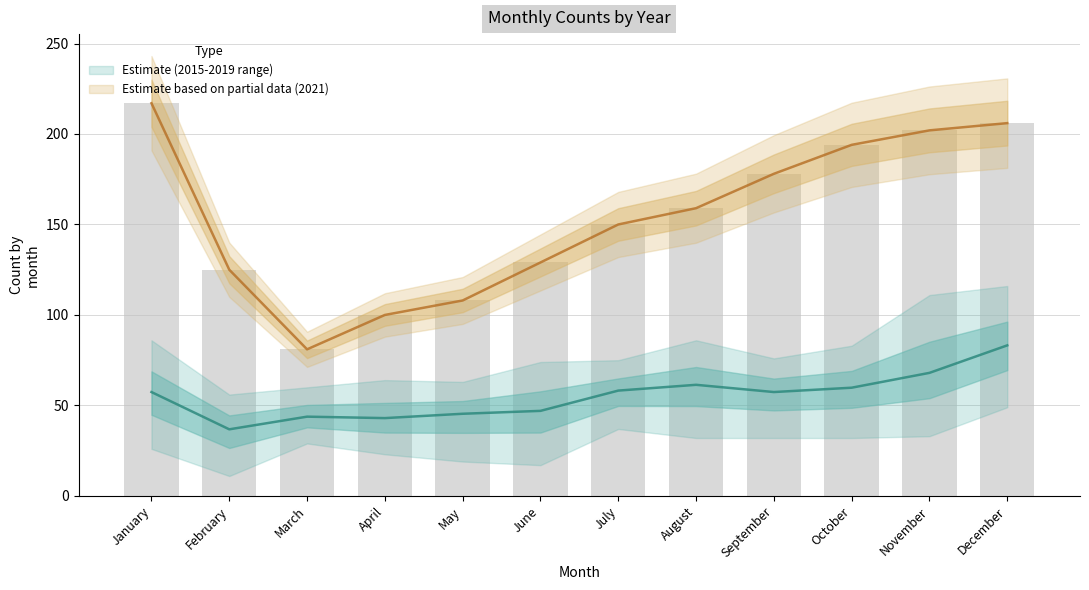

Which category has the lowest value in the 2017 series?

February